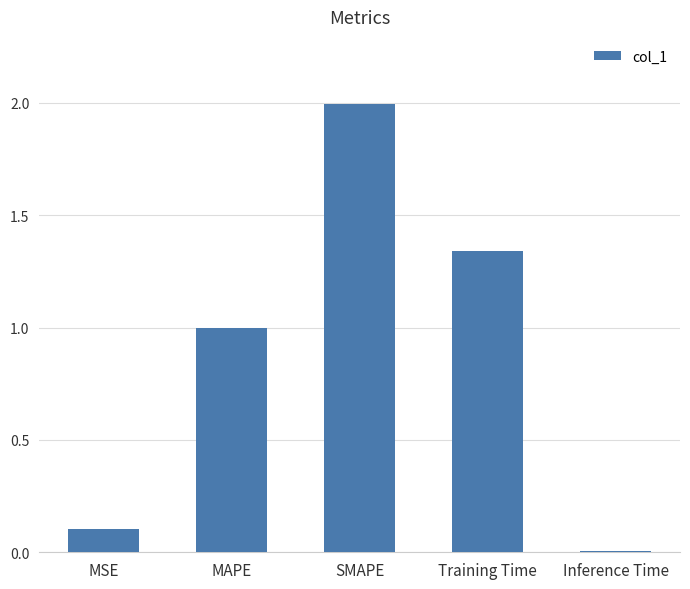

What is the label of the 4th bar from the left?

Training Time